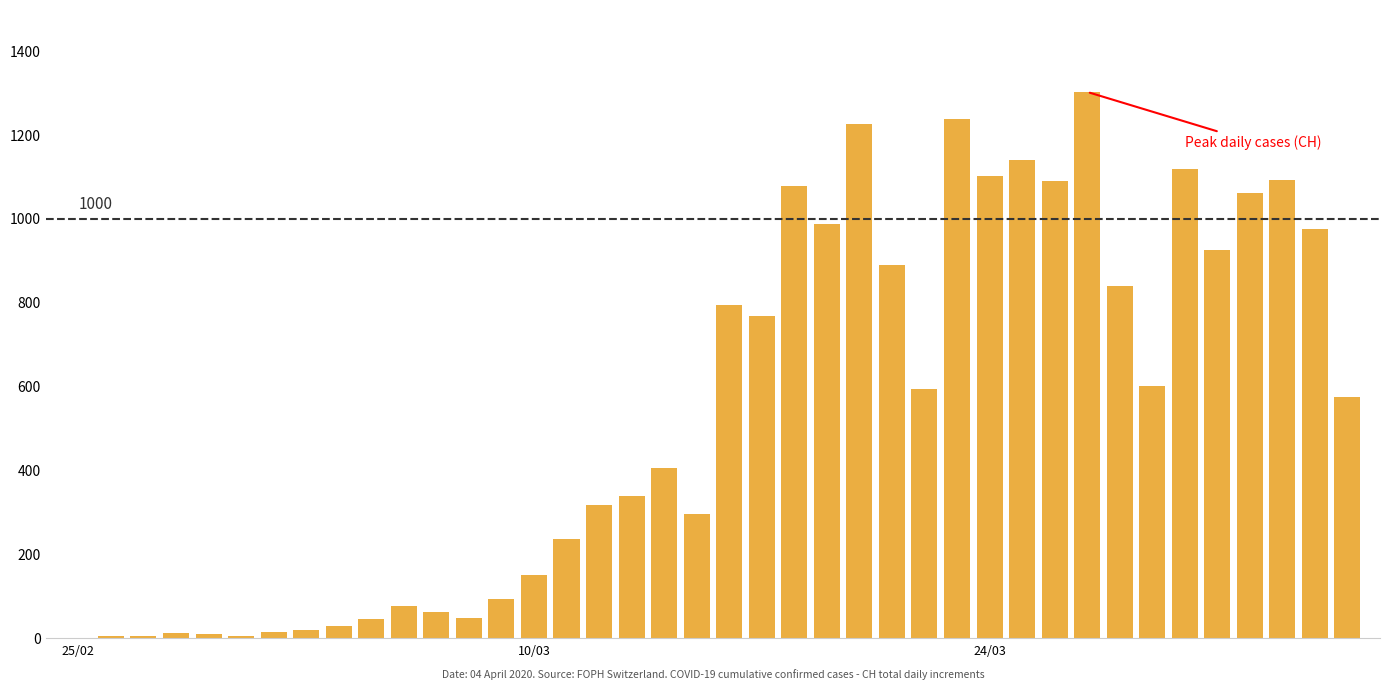

What is the sum of all values?

21574